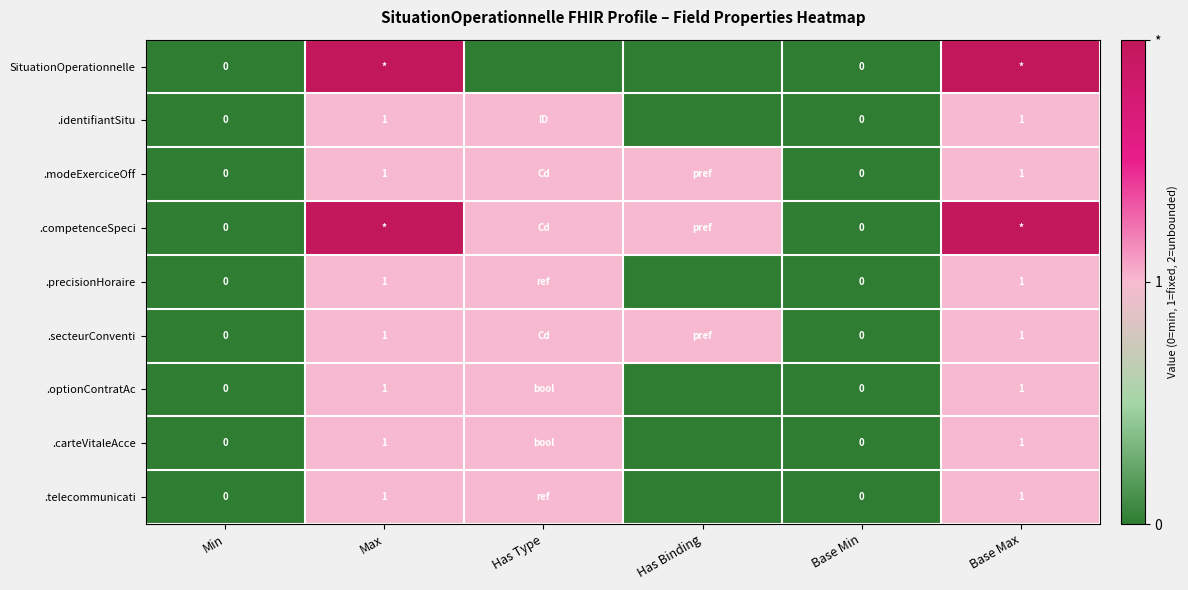

Between Max and Has Type, which is larger?

Max